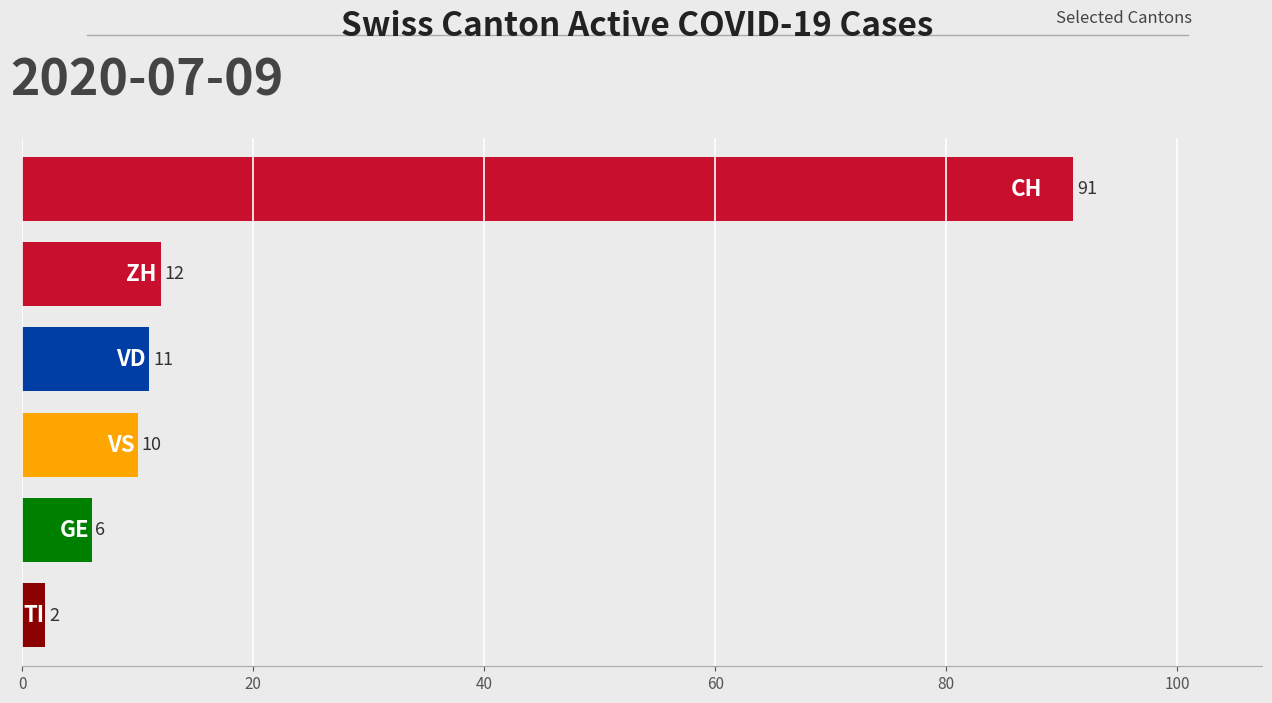

What is the greatest value displayed?

91